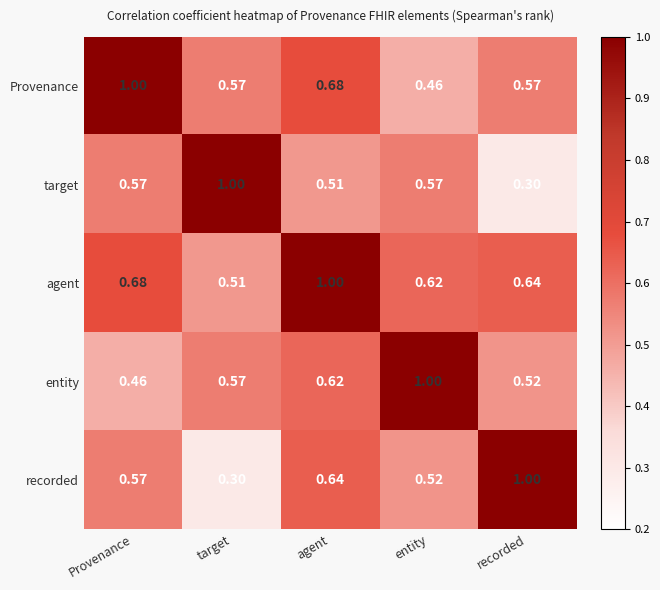

How many distinct data groups are displayed?

5